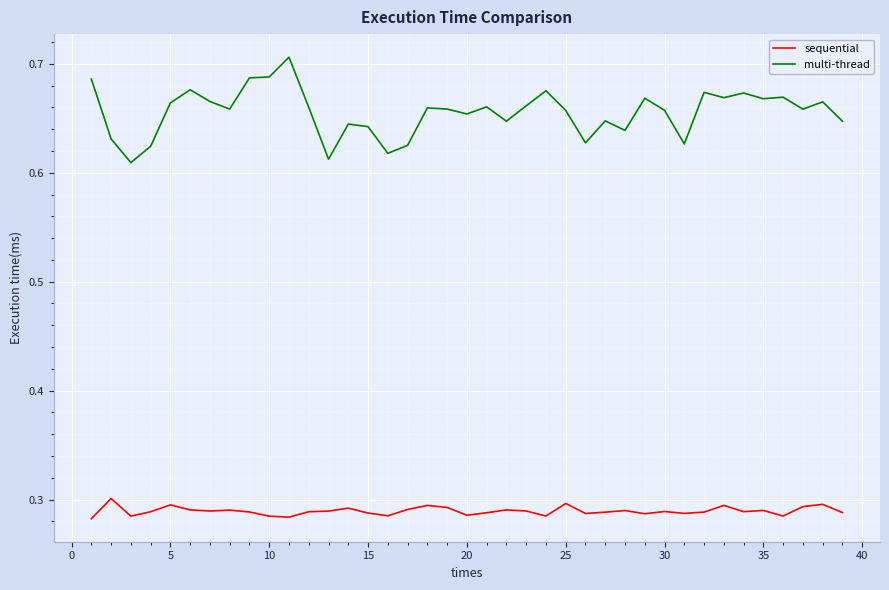

Count the number of categories in the chart.

39